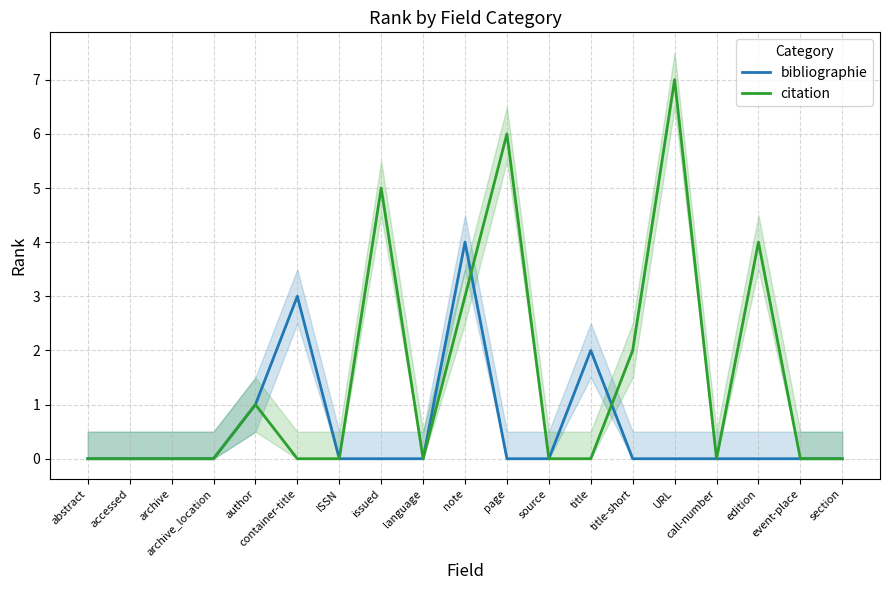

Reading left to right, transcribe all the data shown in this chart.

bibliographie: abstract=0	accessed=0	archive=0	archive_location=0	author=1	container-title=3	ISSN=0	issued=0	language=0	note=4	page=0	source=0	title=2	title-short=0	URL=0	call-number=0	edition=0	event-place=0	section=0
citation: abstract=0	accessed=0	archive=0	archive_location=0	author=1	container-title=0	ISSN=0	issued=5	language=0	note=3	page=6	source=0	title=0	title-short=2	URL=7	call-number=0	edition=4	event-place=0	section=0